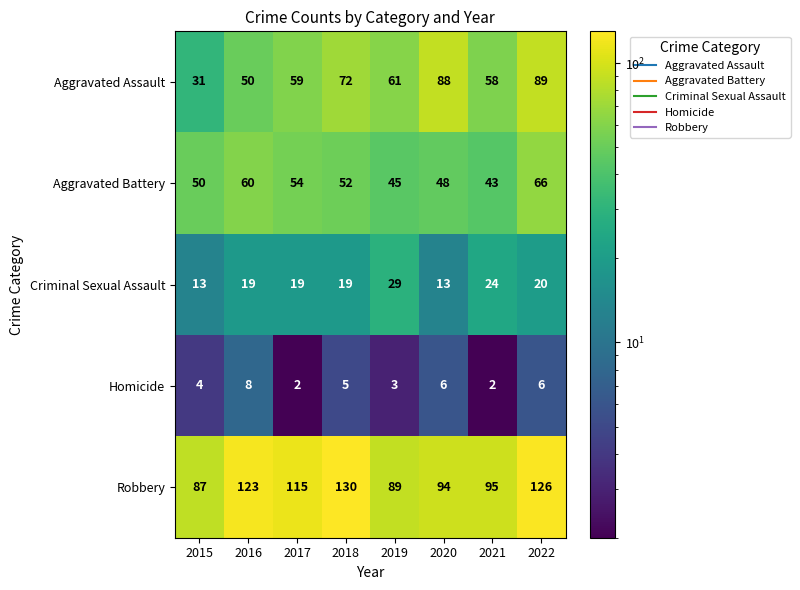

What is the average value of the Aggravated Assault series?

64